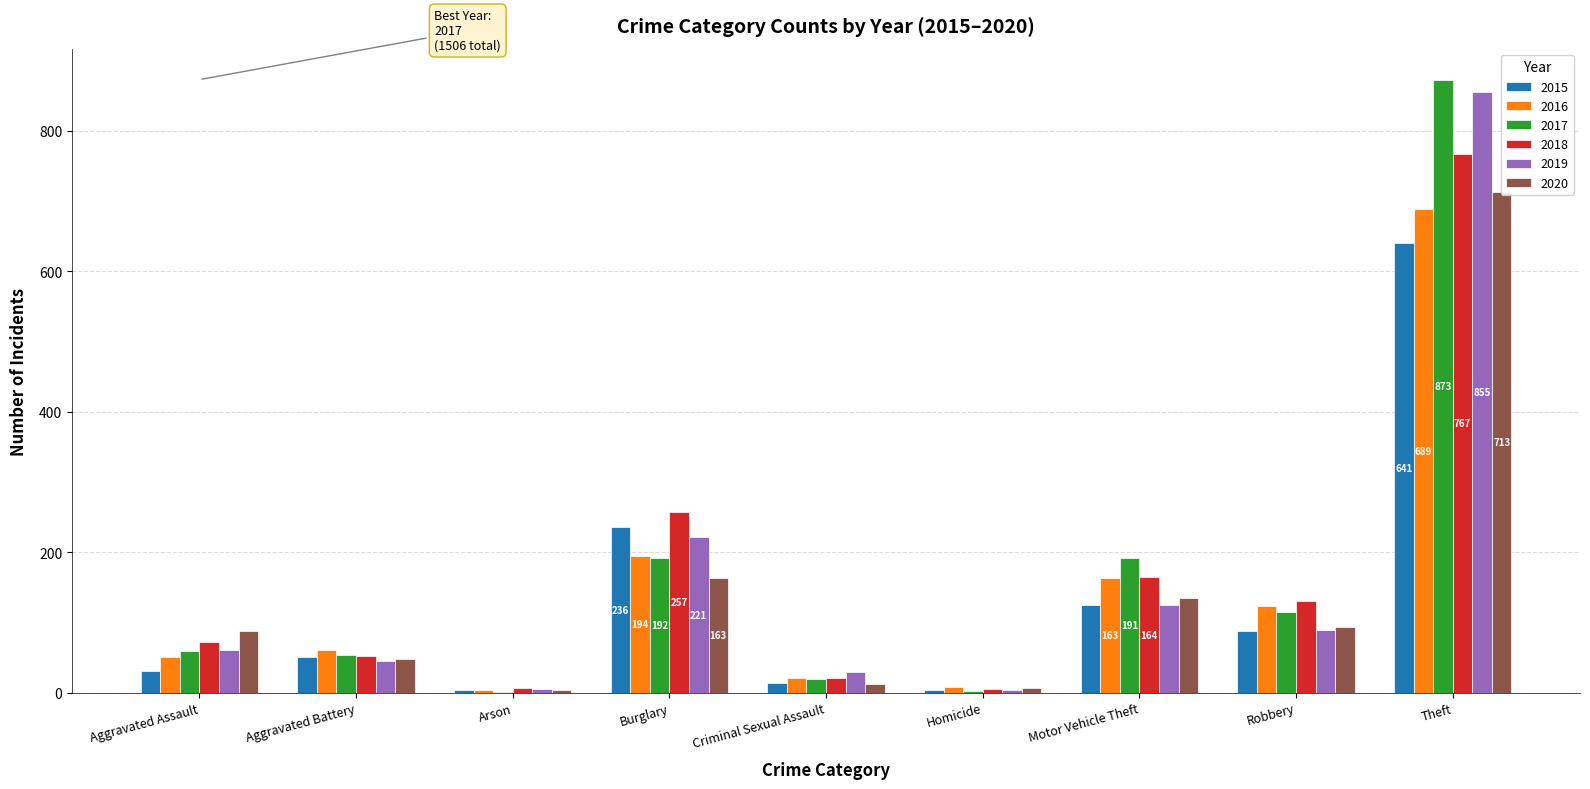

Reading left to right, what are all the values shown in this chart?

2015: Aggravated Assault=31	Aggravated Battery=50	Arson=3	Burglary=236	Criminal Sexual Assault=13	Homicide=4	Motor Vehicle Theft=125	Robbery=87	Theft=641
2016: Aggravated Assault=50	Aggravated Battery=60	Arson=3	Burglary=194	Criminal Sexual Assault=20	Homicide=8	Motor Vehicle Theft=163	Robbery=123	Theft=689
2017: Aggravated Assault=59	Aggravated Battery=54	Arson=1	Burglary=192	Criminal Sexual Assault=19	Homicide=2	Motor Vehicle Theft=191	Robbery=115	Theft=873
2018: Aggravated Assault=72	Aggravated Battery=52	Arson=6	Burglary=257	Criminal Sexual Assault=20	Homicide=5	Motor Vehicle Theft=164	Robbery=130	Theft=767
2019: Aggravated Assault=61	Aggravated Battery=45	Arson=5	Burglary=221	Criminal Sexual Assault=29	Homicide=3	Motor Vehicle Theft=125	Robbery=89	Theft=855
2020: Aggravated Assault=87	Aggravated Battery=48	Arson=4	Burglary=163	Criminal Sexual Assault=12	Homicide=6	Motor Vehicle Theft=134	Robbery=94	Theft=713